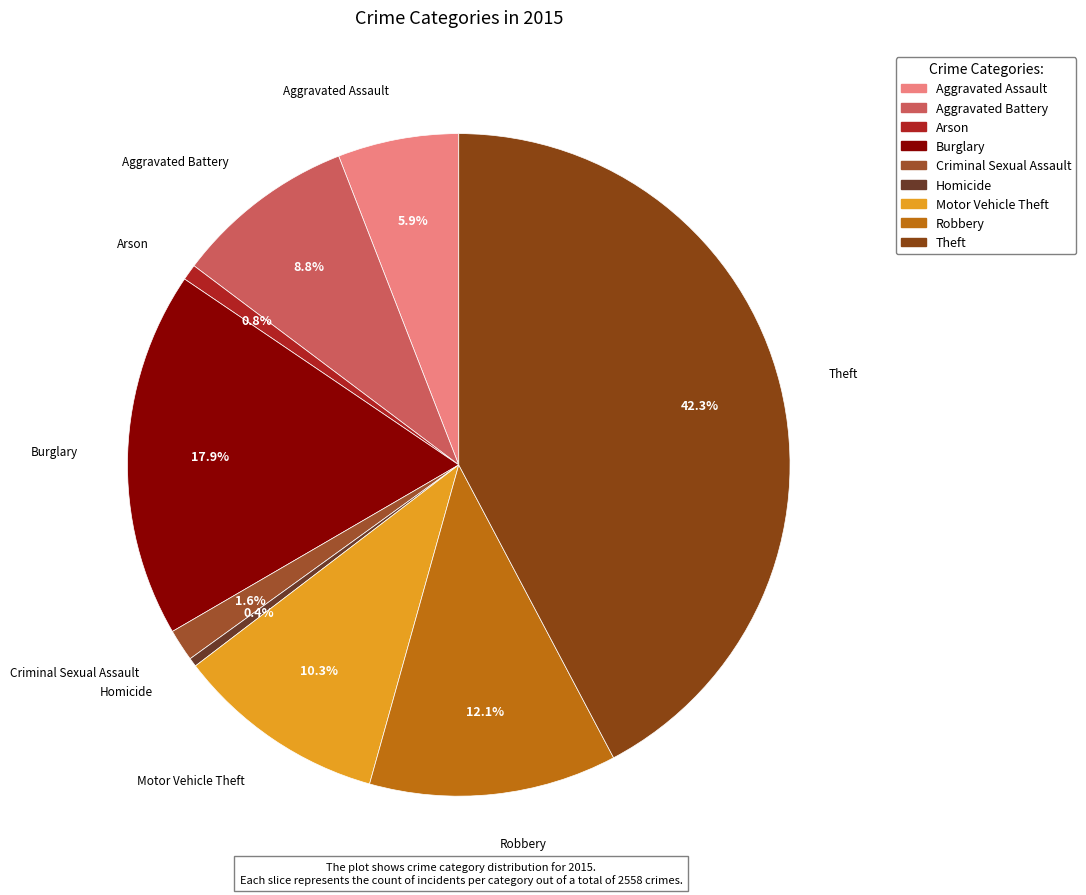

Which slice is the largest?

Theft